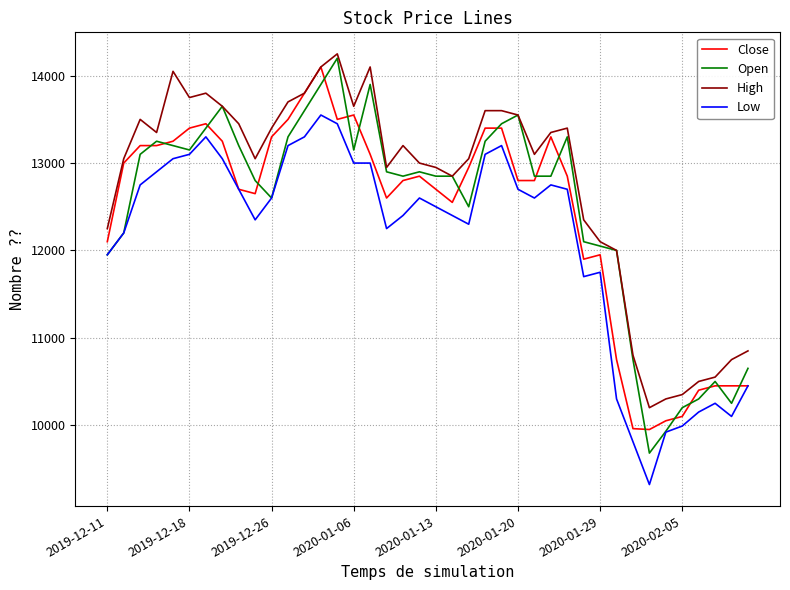

Which series has the largest total across all categories?

High